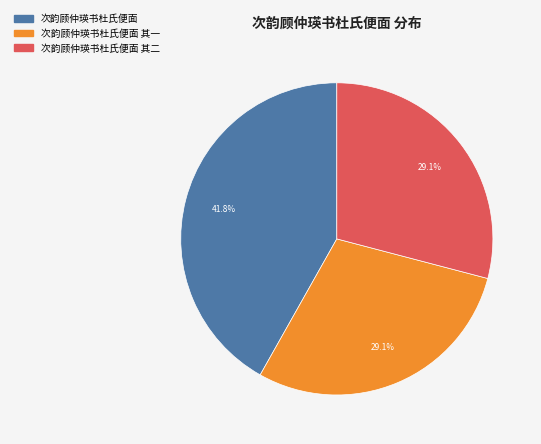

To the nearest percent, what is the combined percentage of 次韵顾仲瑛书杜氏便面 其一 and 次韵顾仲瑛书杜氏便面 其二?

58%